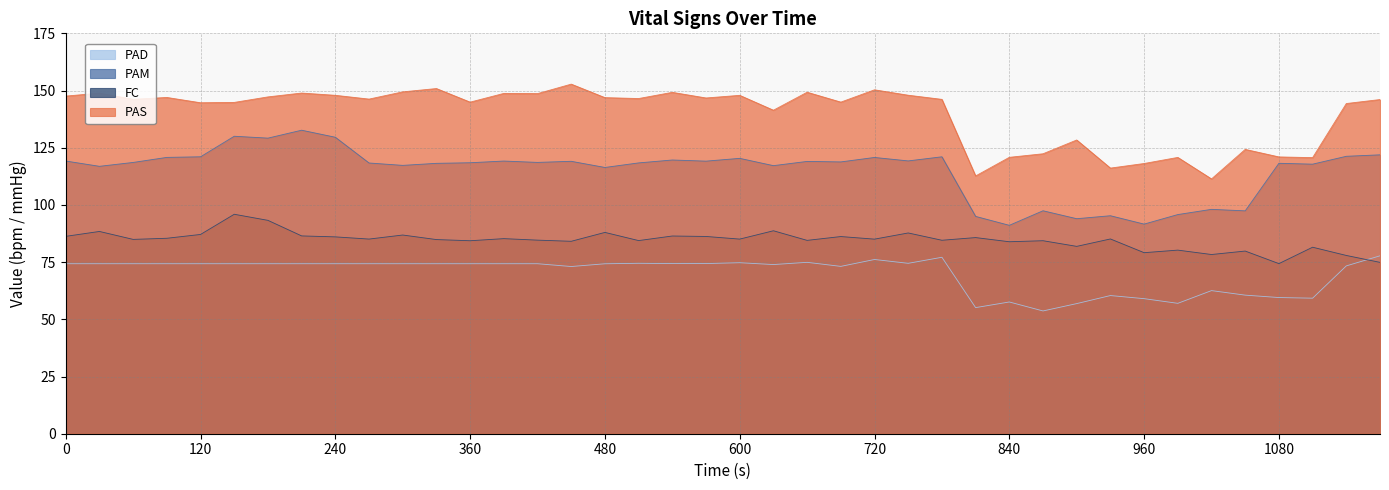

Count the number of data series in this chart.

4